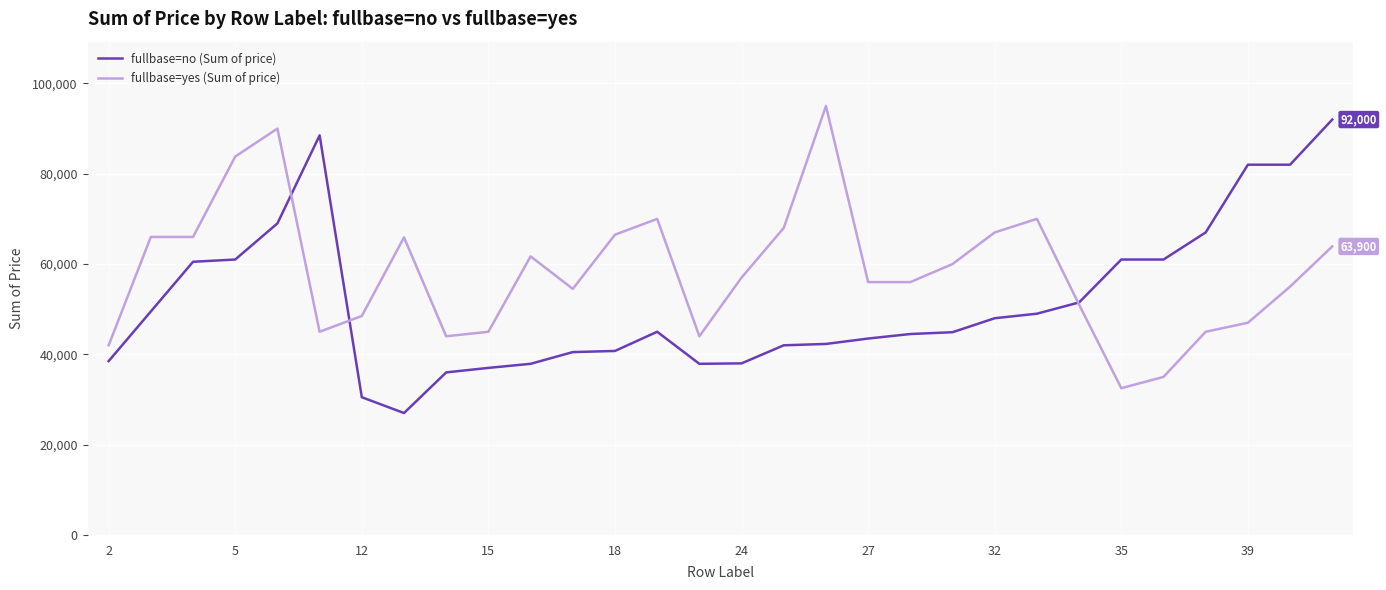

What is the maximum value shown in the chart?

95000